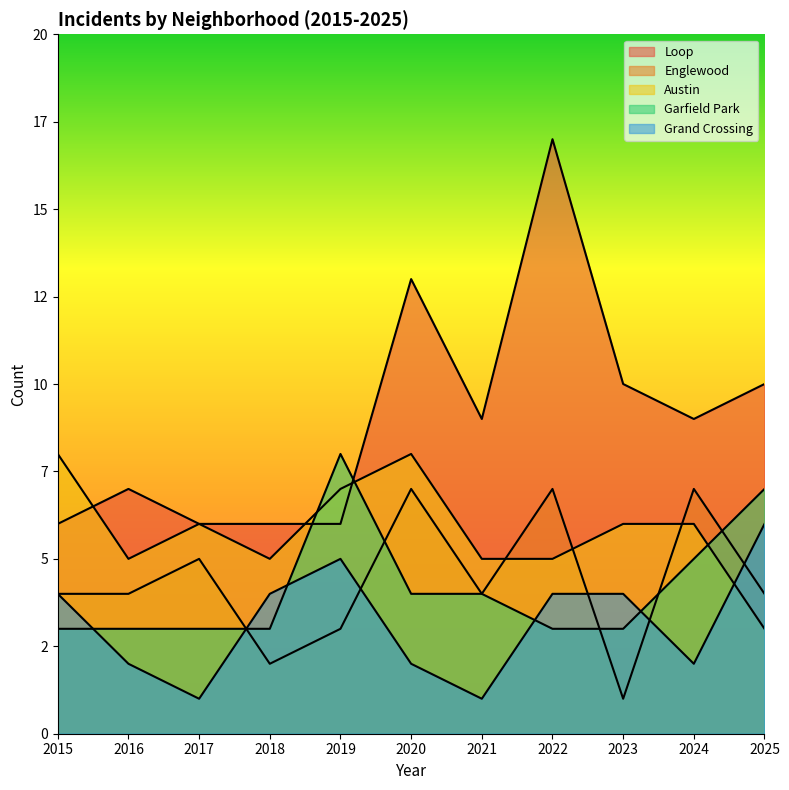

What is the sum of all Garfield Park values?

46